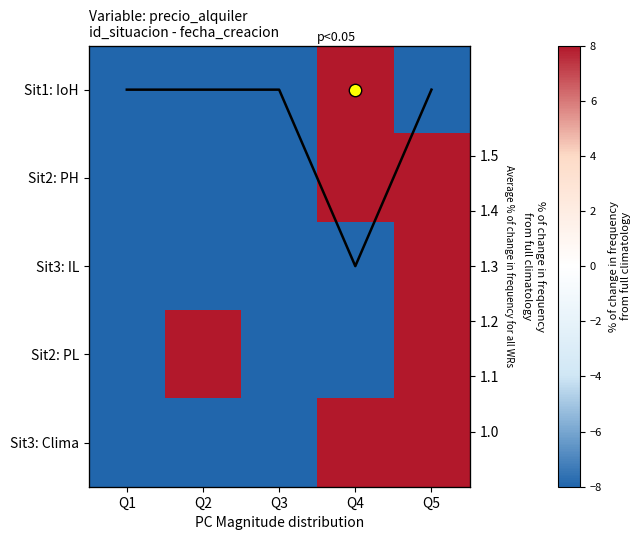

What is the difference between the maximum and minimum values in the Sit3: Clima series?

16